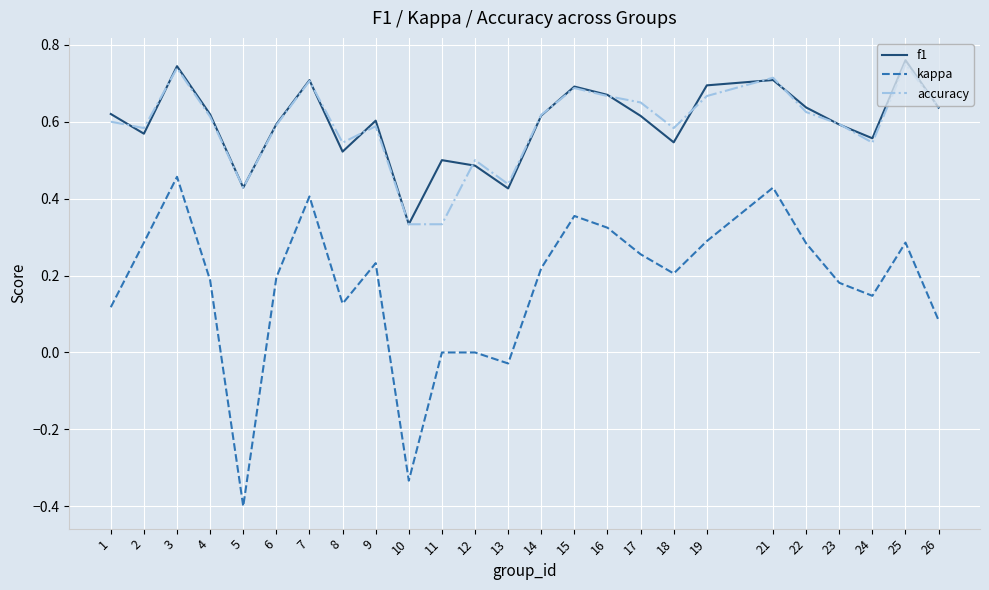

Is this an area chart (filled region under the line)?

No